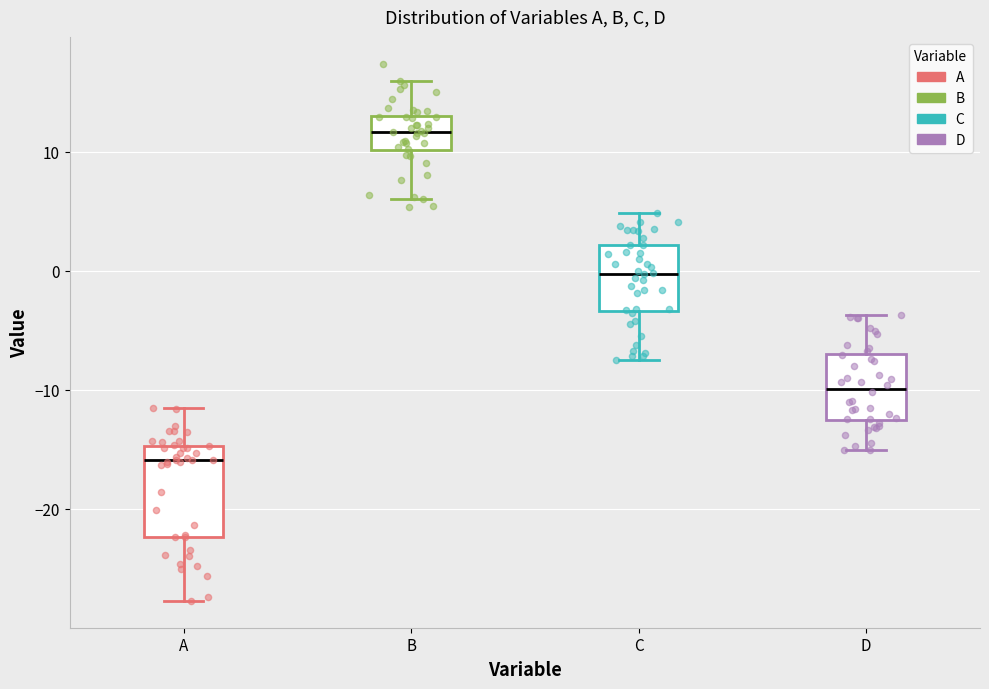

Which box's median line is the lowest?

A